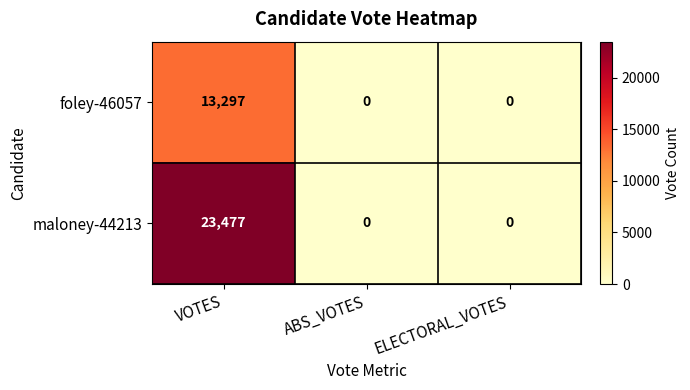

Is it true that foley-46057 equals 0 at ELECTORAL_VOTES?

True